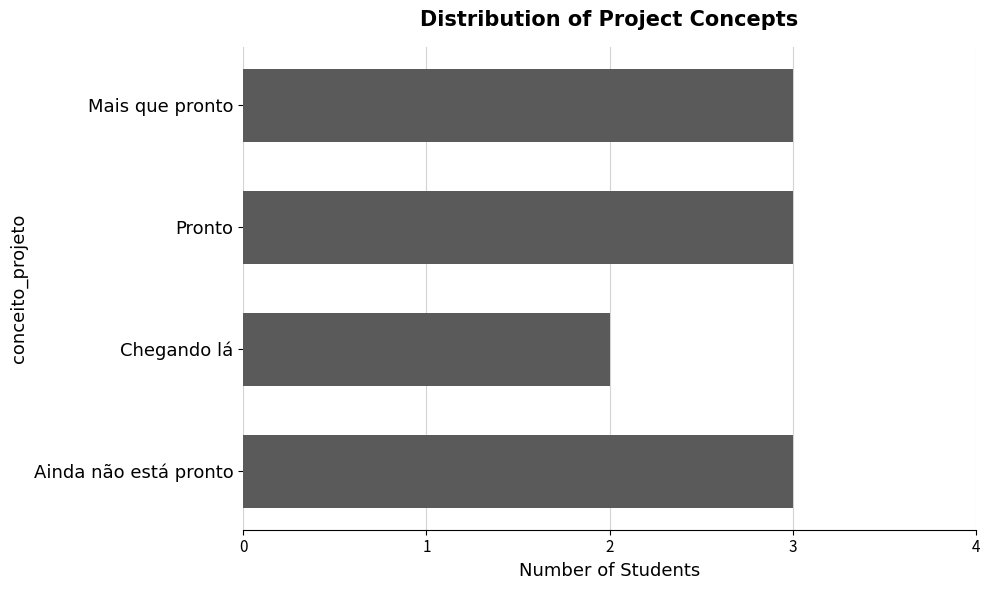

The chart shows a value of 4 at Mais que pronto. True or false?

False